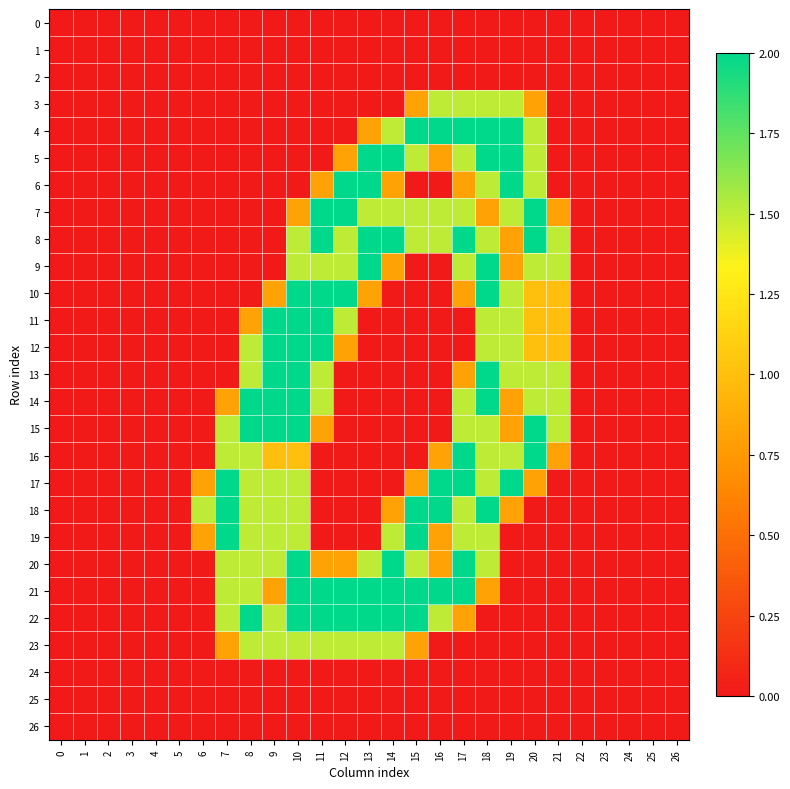

Reading left to right, transcribe all the data shown in this chart.

0: 0=0.0	1=0.0	2=0.0	3=0.0	4=0.0	5=0.0	6=0.0	7=0.0	8=0.0	9=0.0	10=0.0	11=0.0	12=0.0	13=0.0	14=0.0	15=0.0	16=0.0	17=0.0	18=0.0	19=0.0	20=0.0	21=0.0	22=0.0	23=0.0	24=0.0	25=0.0	26=0.0
1: 0=0.0	1=0.0	2=0.0	3=0.0	4=0.0	5=0.0	6=0.0	7=0.0	8=0.0	9=0.0	10=0.0	11=0.0	12=0.0	13=0.0	14=0.0	15=0.0	16=0.0	17=0.0	18=0.0	19=0.0	20=0.0	21=0.0	22=0.0	23=0.0	24=0.0	25=0.0	26=0.0
2: 0=0.0	1=0.0	2=0.0	3=0.0	4=0.0	5=0.0	6=0.0	7=0.0	8=0.0	9=0.0	10=0.0	11=0.0	12=0.0	13=0.0	14=0.0	15=0.0	16=0.0	17=0.0	18=0.0	19=0.0	20=0.0	21=0.0	22=0.0	23=0.0	24=0.0	25=0.0	26=0.0
3: 0=0.0	1=0.0	2=0.0	3=0.0	4=0.0	5=0.0	6=0.0	7=0.0	8=0.0	9=0.0	10=0.0	11=0.0	12=0.0	13=0.0	14=0.0	15=0.8	16=1.5	17=1.5	18=1.5	19=1.5	20=0.8	21=0.0	22=0.0	23=0.0	24=0.0	25=0.0	26=0.0
4: 0=0.0	1=0.0	2=0.0	3=0.0	4=0.0	5=0.0	6=0.0	7=0.0	8=0.0	9=0.0	10=0.0	11=0.0	12=0.0	13=0.8	14=1.5	15=2.0	16=2.0	17=2.0	18=2.0	19=2.0	20=1.5	21=0.0	22=0.0	23=0.0	24=0.0	25=0.0	26=0.0
5: 0=0.0	1=0.0	2=0.0	3=0.0	4=0.0	5=0.0	6=0.0	7=0.0	8=0.0	9=0.0	10=0.0	11=0.0	12=0.8	13=2.0	14=2.0	15=1.5	16=0.8	17=1.5	18=2.0	19=2.0	20=1.5	21=0.0	22=0.0	23=0.0	24=0.0	25=0.0	26=0.0
6: 0=0.0	1=0.0	2=0.0	3=0.0	4=0.0	5=0.0	6=0.0	7=0.0	8=0.0	9=0.0	10=0.0	11=0.8	12=2.0	13=2.0	14=0.8	15=0.0	16=0.0	17=0.8	18=1.5	19=2.0	20=1.5	21=0.0	22=0.0	23=0.0	24=0.0	25=0.0	26=0.0
7: 0=0.0	1=0.0	2=0.0	3=0.0	4=0.0	5=0.0	6=0.0	7=0.0	8=0.0	9=0.0	10=0.8	11=2.0	12=2.0	13=1.5	14=1.5	15=1.5	16=1.5	17=1.5	18=0.8	19=1.5	20=2.0	21=0.8	22=0.0	23=0.0	24=0.0	25=0.0	26=0.0
8: 0=0.0	1=0.0	2=0.0	3=0.0	4=0.0	5=0.0	6=0.0	7=0.0	8=0.0	9=0.0	10=1.5	11=2.0	12=1.5	13=2.0	14=2.0	15=1.5	16=1.5	17=2.0	18=1.5	19=0.8	20=2.0	21=1.5	22=0.0	23=0.0	24=0.0	25=0.0	26=0.0
9: 0=0.0	1=0.0	2=0.0	3=0.0	4=0.0	5=0.0	6=0.0	7=0.0	8=0.0	9=0.0	10=1.5	11=1.5	12=1.5	13=2.0	14=0.8	15=0.0	16=0.0	17=1.5	18=2.0	19=0.8	20=1.5	21=1.5	22=0.0	23=0.0	24=0.0	25=0.0	26=0.0
10: 0=0.0	1=0.0	2=0.0	3=0.0	4=0.0	5=0.0	6=0.0	7=0.0	8=0.0	9=0.8	10=2.0	11=2.0	12=2.0	13=0.8	14=0.0	15=0.0	16=0.0	17=0.8	18=2.0	19=1.5	20=1.0	21=1.0	22=0.0	23=0.0	24=0.0	25=0.0	26=0.0
11: 0=0.0	1=0.0	2=0.0	3=0.0	4=0.0	5=0.0	6=0.0	7=0.0	8=0.8	9=2.0	10=2.0	11=2.0	12=1.5	13=0.0	14=0.0	15=0.0	16=0.0	17=0.0	18=1.5	19=1.5	20=1.0	21=1.0	22=0.0	23=0.0	24=0.0	25=0.0	26=0.0
12: 0=0.0	1=0.0	2=0.0	3=0.0	4=0.0	5=0.0	6=0.0	7=0.0	8=1.5	9=2.0	10=2.0	11=2.0	12=0.8	13=0.0	14=0.0	15=0.0	16=0.0	17=0.0	18=1.5	19=1.5	20=1.0	21=1.0	22=0.0	23=0.0	24=0.0	25=0.0	26=0.0
13: 0=0.0	1=0.0	2=0.0	3=0.0	4=0.0	5=0.0	6=0.0	7=0.0	8=1.5	9=2.0	10=2.0	11=1.5	12=0.0	13=0.0	14=0.0	15=0.0	16=0.0	17=0.8	18=2.0	19=1.5	20=1.5	21=1.5	22=0.0	23=0.0	24=0.0	25=0.0	26=0.0
14: 0=0.0	1=0.0	2=0.0	3=0.0	4=0.0	5=0.0	6=0.0	7=0.8	8=2.0	9=2.0	10=2.0	11=1.5	12=0.0	13=0.0	14=0.0	15=0.0	16=0.0	17=1.5	18=2.0	19=0.8	20=1.5	21=1.5	22=0.0	23=0.0	24=0.0	25=0.0	26=0.0
15: 0=0.0	1=0.0	2=0.0	3=0.0	4=0.0	5=0.0	6=0.0	7=1.5	8=2.0	9=2.0	10=2.0	11=0.8	12=0.0	13=0.0	14=0.0	15=0.0	16=0.0	17=1.5	18=1.5	19=0.8	20=2.0	21=1.5	22=0.0	23=0.0	24=0.0	25=0.0	26=0.0
16: 0=0.0	1=0.0	2=0.0	3=0.0	4=0.0	5=0.0	6=0.0	7=1.5	8=1.5	9=1.0	10=1.0	11=0.0	12=0.0	13=0.0	14=0.0	15=0.0	16=0.8	17=2.0	18=1.5	19=1.5	20=2.0	21=0.8	22=0.0	23=0.0	24=0.0	25=0.0	26=0.0
17: 0=0.0	1=0.0	2=0.0	3=0.0	4=0.0	5=0.0	6=0.8	7=2.0	8=1.5	9=1.5	10=1.5	11=0.0	12=0.0	13=0.0	14=0.0	15=0.8	16=2.0	17=2.0	18=1.5	19=2.0	20=0.8	21=0.0	22=0.0	23=0.0	24=0.0	25=0.0	26=0.0
18: 0=0.0	1=0.0	2=0.0	3=0.0	4=0.0	5=0.0	6=1.5	7=2.0	8=1.5	9=1.5	10=1.5	11=0.0	12=0.0	13=0.0	14=0.8	15=2.0	16=2.0	17=1.5	18=2.0	19=0.8	20=0.0	21=0.0	22=0.0	23=0.0	24=0.0	25=0.0	26=0.0
19: 0=0.0	1=0.0	2=0.0	3=0.0	4=0.0	5=0.0	6=0.8	7=2.0	8=1.5	9=1.5	10=1.5	11=0.0	12=0.0	13=0.0	14=1.5	15=2.0	16=0.8	17=1.5	18=1.5	19=0.0	20=0.0	21=0.0	22=0.0	23=0.0	24=0.0	25=0.0	26=0.0
20: 0=0.0	1=0.0	2=0.0	3=0.0	4=0.0	5=0.0	6=0.0	7=1.5	8=1.5	9=1.5	10=2.0	11=0.8	12=0.8	13=1.5	14=2.0	15=1.5	16=0.8	17=2.0	18=1.5	19=0.0	20=0.0	21=0.0	22=0.0	23=0.0	24=0.0	25=0.0	26=0.0
21: 0=0.0	1=0.0	2=0.0	3=0.0	4=0.0	5=0.0	6=0.0	7=1.5	8=1.5	9=0.8	10=2.0	11=2.0	12=2.0	13=2.0	14=2.0	15=2.0	16=2.0	17=2.0	18=0.8	19=0.0	20=0.0	21=0.0	22=0.0	23=0.0	24=0.0	25=0.0	26=0.0
22: 0=0.0	1=0.0	2=0.0	3=0.0	4=0.0	5=0.0	6=0.0	7=1.5	8=2.0	9=1.5	10=2.0	11=2.0	12=2.0	13=2.0	14=2.0	15=2.0	16=1.5	17=0.8	18=0.0	19=0.0	20=0.0	21=0.0	22=0.0	23=0.0	24=0.0	25=0.0	26=0.0
23: 0=0.0	1=0.0	2=0.0	3=0.0	4=0.0	5=0.0	6=0.0	7=0.8	8=1.5	9=1.5	10=1.5	11=1.5	12=1.5	13=1.5	14=1.5	15=0.8	16=0.0	17=0.0	18=0.0	19=0.0	20=0.0	21=0.0	22=0.0	23=0.0	24=0.0	25=0.0	26=0.0
24: 0=0.0	1=0.0	2=0.0	3=0.0	4=0.0	5=0.0	6=0.0	7=0.0	8=0.0	9=0.0	10=0.0	11=0.0	12=0.0	13=0.0	14=0.0	15=0.0	16=0.0	17=0.0	18=0.0	19=0.0	20=0.0	21=0.0	22=0.0	23=0.0	24=0.0	25=0.0	26=0.0
25: 0=0.0	1=0.0	2=0.0	3=0.0	4=0.0	5=0.0	6=0.0	7=0.0	8=0.0	9=0.0	10=0.0	11=0.0	12=0.0	13=0.0	14=0.0	15=0.0	16=0.0	17=0.0	18=0.0	19=0.0	20=0.0	21=0.0	22=0.0	23=0.0	24=0.0	25=0.0	26=0.0
26: 0=0.0	1=0.0	2=0.0	3=0.0	4=0.0	5=0.0	6=0.0	7=0.0	8=0.0	9=0.0	10=0.0	11=0.0	12=0.0	13=0.0	14=0.0	15=0.0	16=0.0	17=0.0	18=0.0	19=0.0	20=0.0	21=0.0	22=0.0	23=0.0	24=0.0	25=0.0	26=0.0